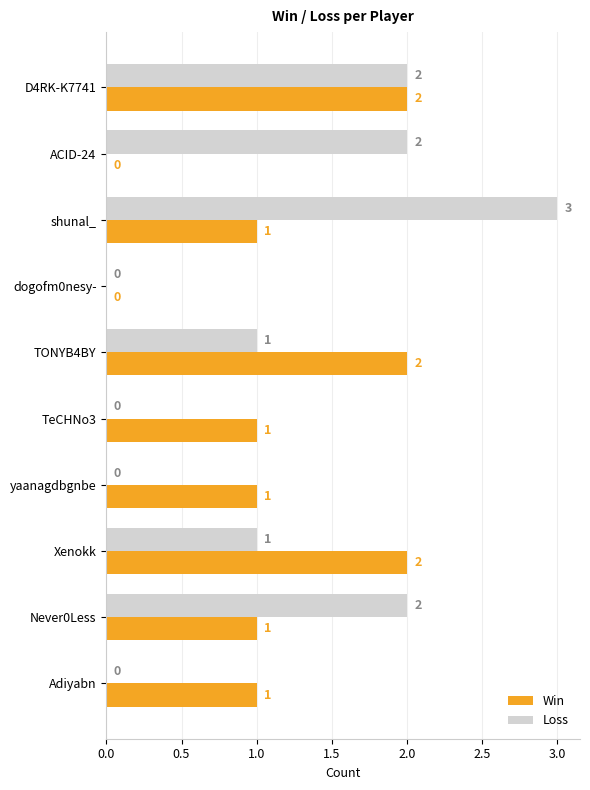

Between ACID-24 and dogofm0nesy-, which series saw the biggest shift?

Loss